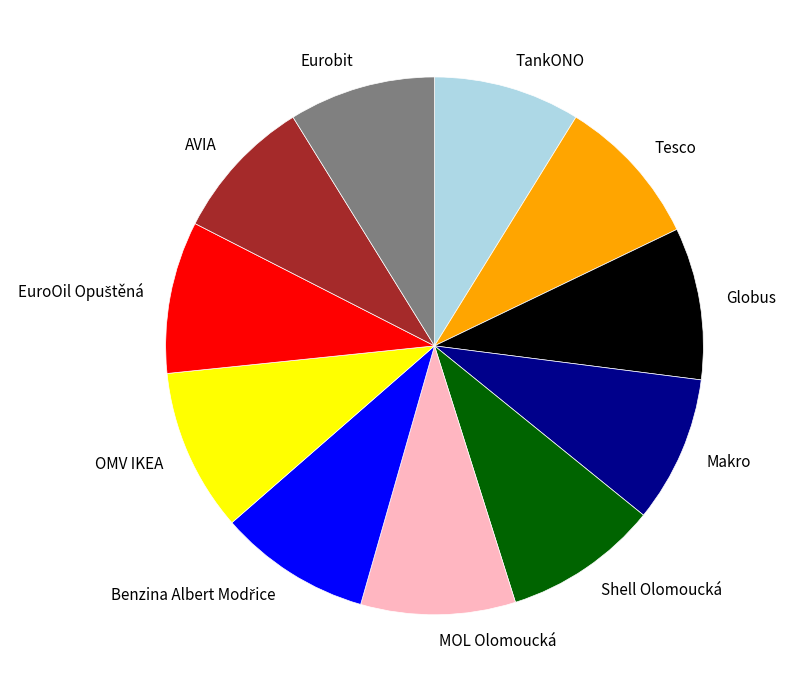

What is the ratio of the value at OMV IKEA to the value at Globus?

1.1